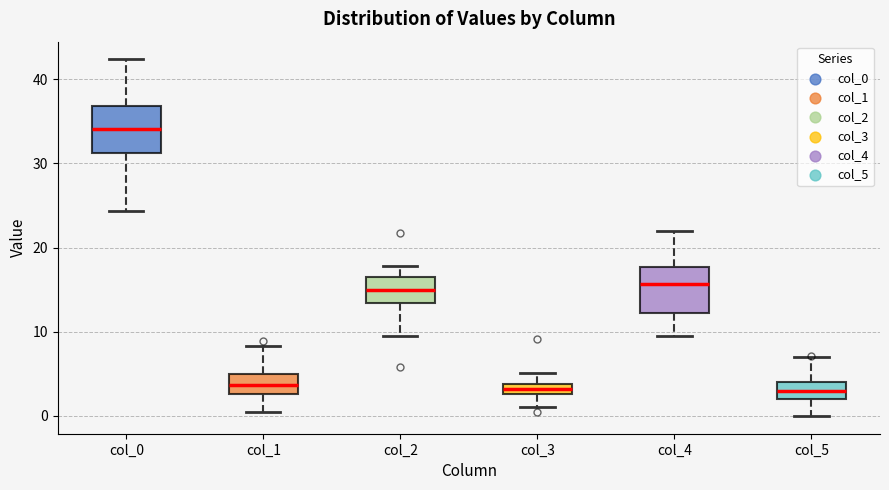

Where does the lower whisker of the box for col_0 end on the y-axis? The values are not printed on the chart, so give them approximately, as read against the axis.

24